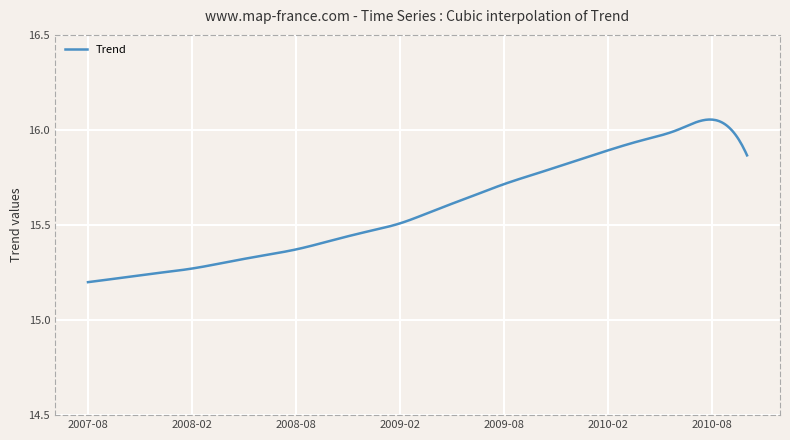

What is the sum of all values?

6234.8